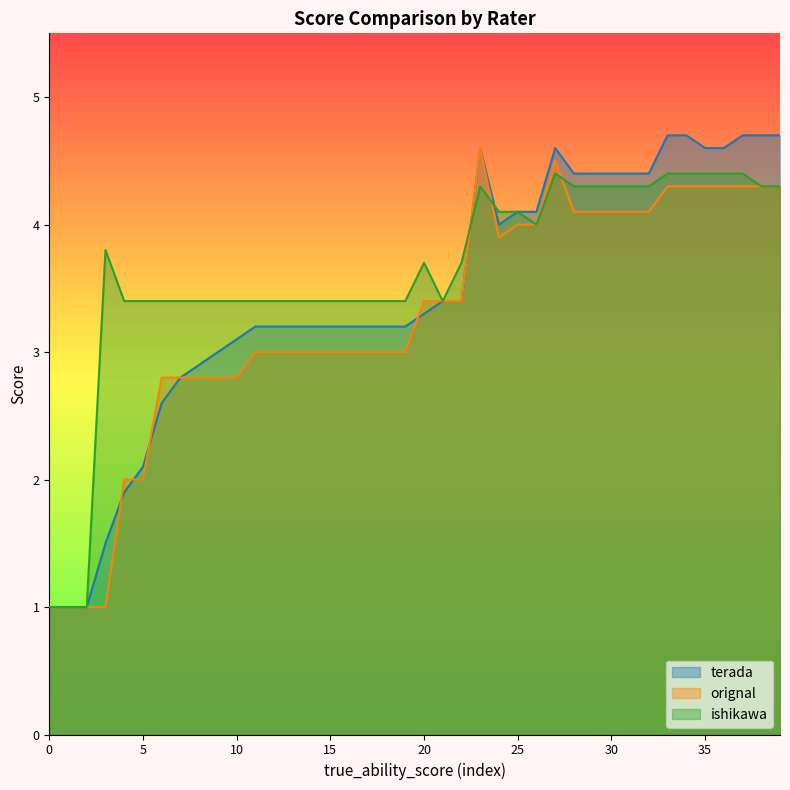

Which series has the largest range (max minus min)?

terada